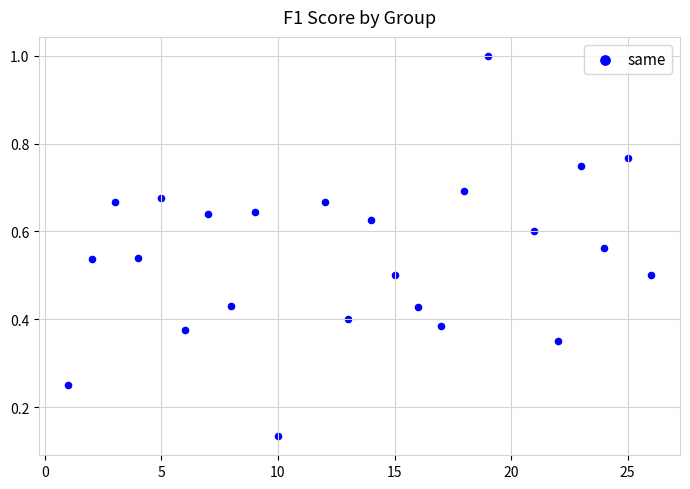

What is the range of Y values (max minus min)?

0.9